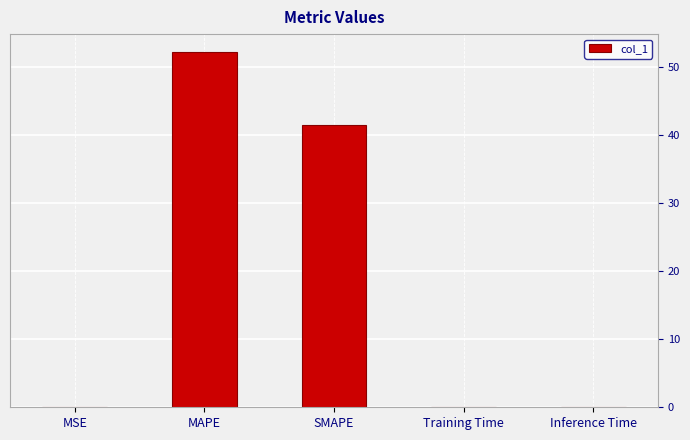

Count the number of data series in this chart.

1